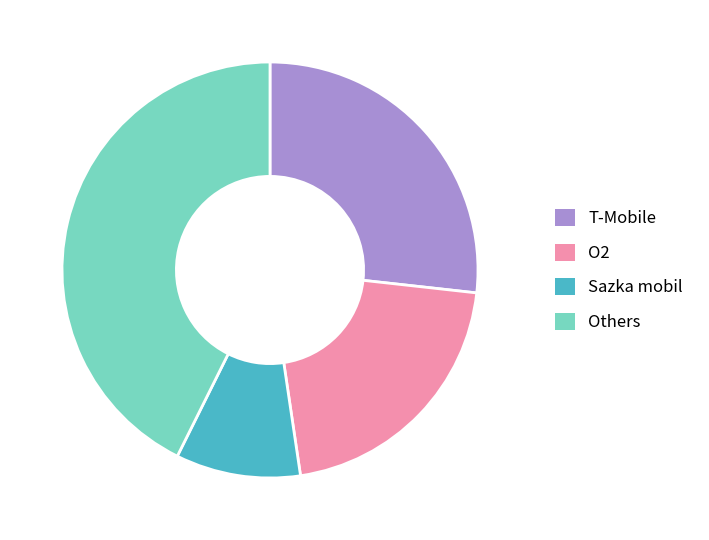

Is there a majority slice in this chart?

No